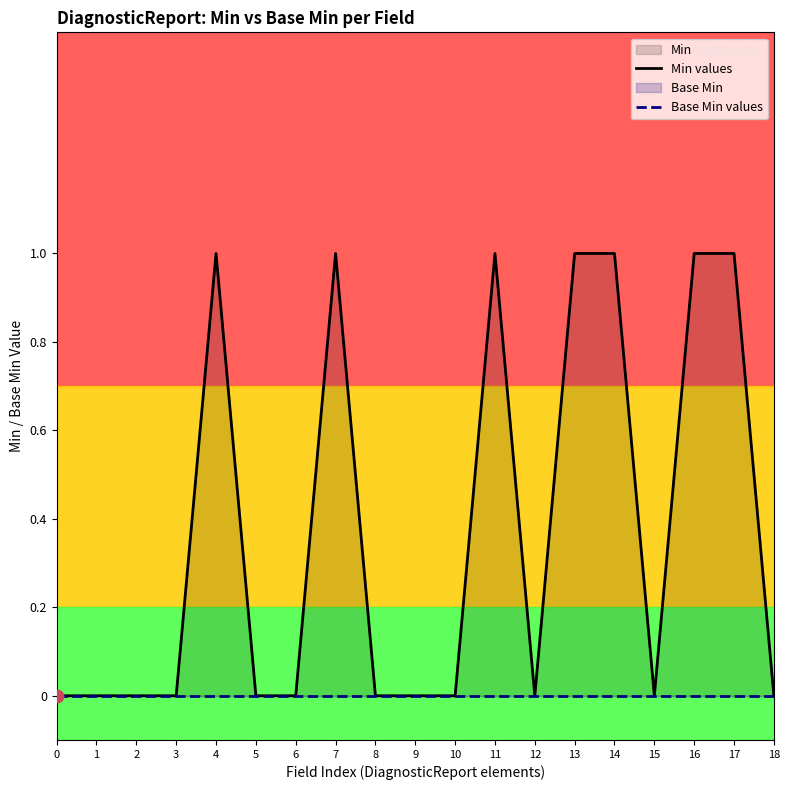

Which series contains the lowest Y value?

Min values